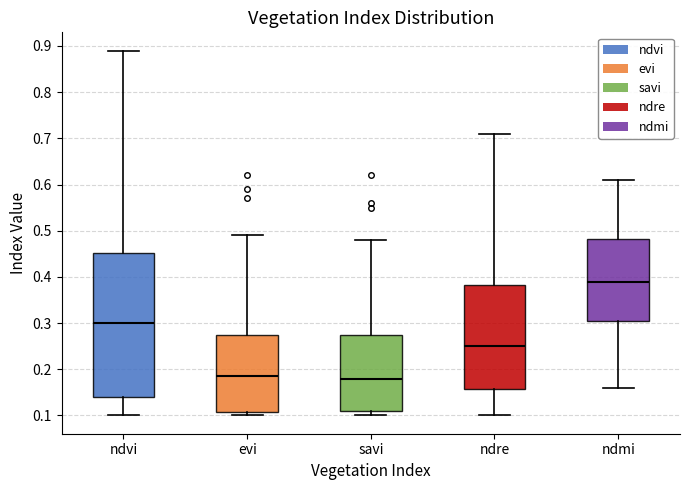

Where does the median line of the box for ndvi sit on the y-axis? The values are not printed on the chart, so give them approximately, as read against the axis.

0.30